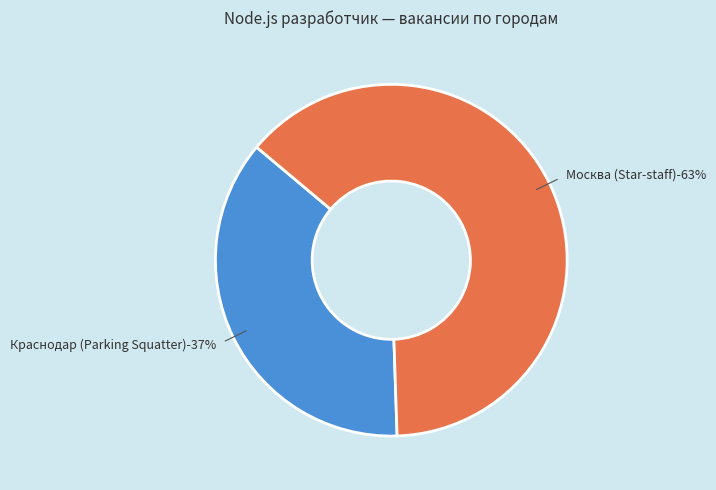

Which category has the smallest portion of the pie?

Краснодар (Parking Squatter)